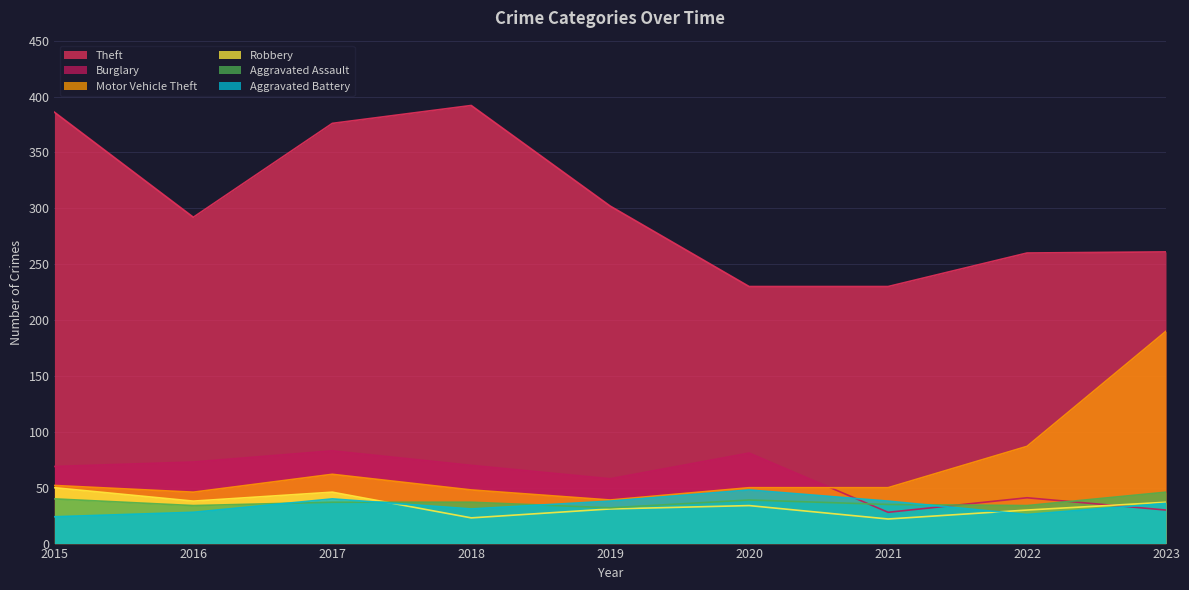

Which has a higher value, 2020 or 2019?

2019